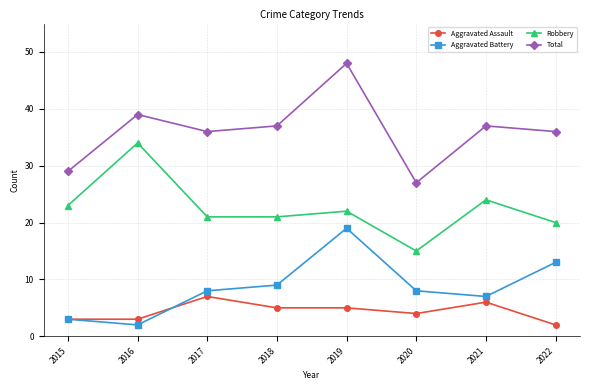

Reading left to right, what are all the values shown in this chart?

Aggravated Assault: 2015=3	2016=3	2017=7	2018=5	2019=5	2020=4	2021=6	2022=2
Aggravated Battery: 2015=3	2016=2	2017=8	2018=9	2019=19	2020=8	2021=7	2022=13
Robbery: 2015=23	2016=34	2017=21	2018=21	2019=22	2020=15	2021=24	2022=20
Total: 2015=29	2016=39	2017=36	2018=37	2019=48	2020=27	2021=37	2022=36